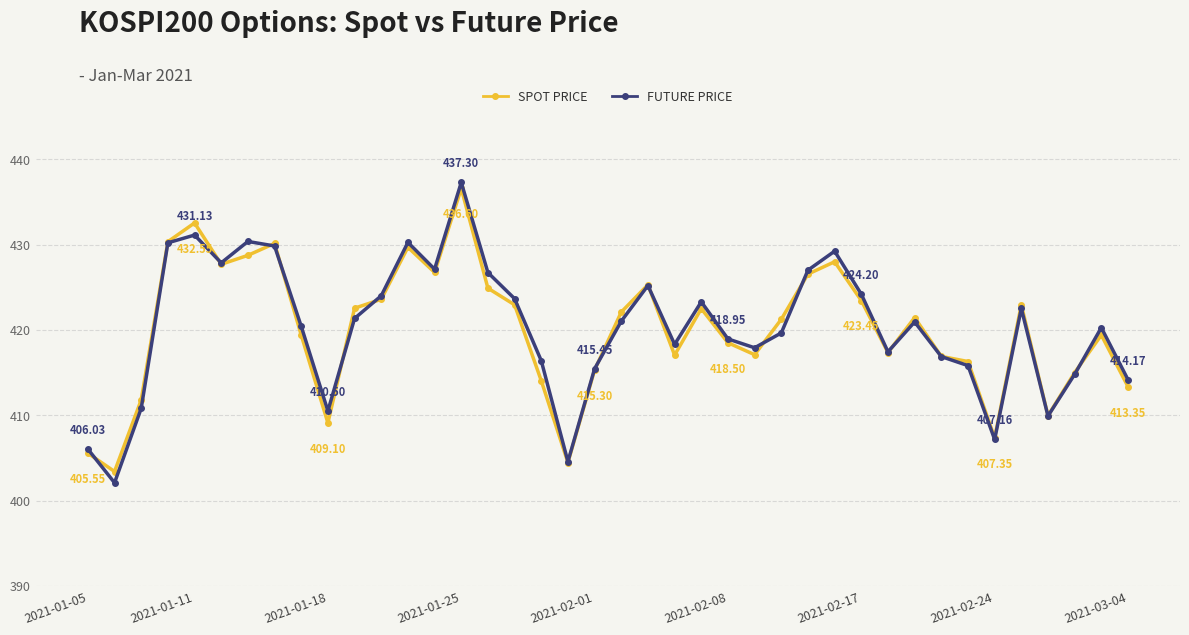

What is the sum of all FUTURE PRICE values?

16810.9